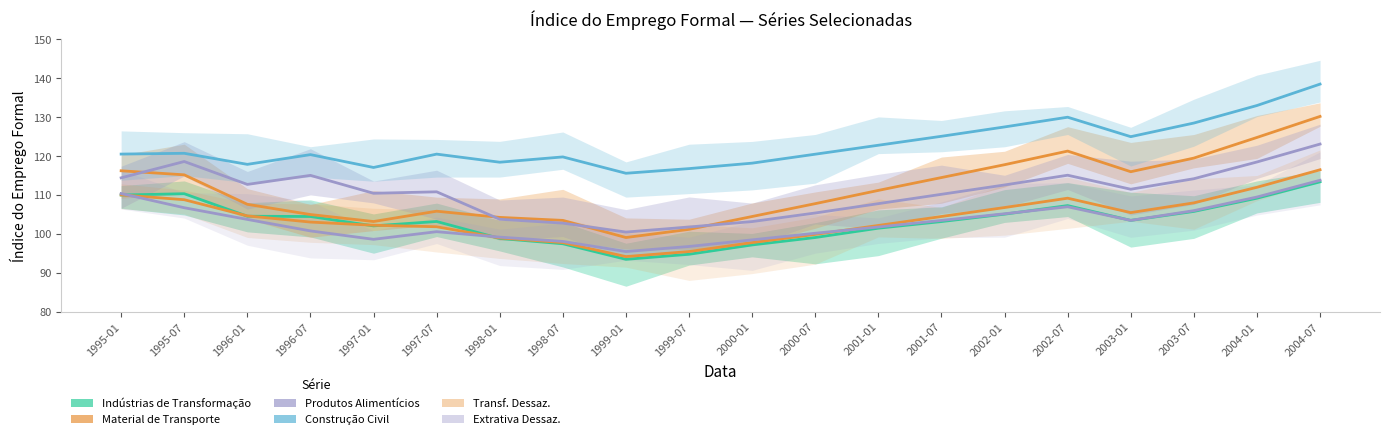

Rank the categories by Construção Civil value from lowest to highest.

1999-01, 1999-07, 1997-01, 1996-01, 2000-01, 1998-01, 1998-07, 1996-07, 2000-07, 1997-07, 1995-01, 1995-07, 2001-01, 2003-01, 2001-07, 2002-01, 2003-07, 2002-07, 2004-01, 2004-07